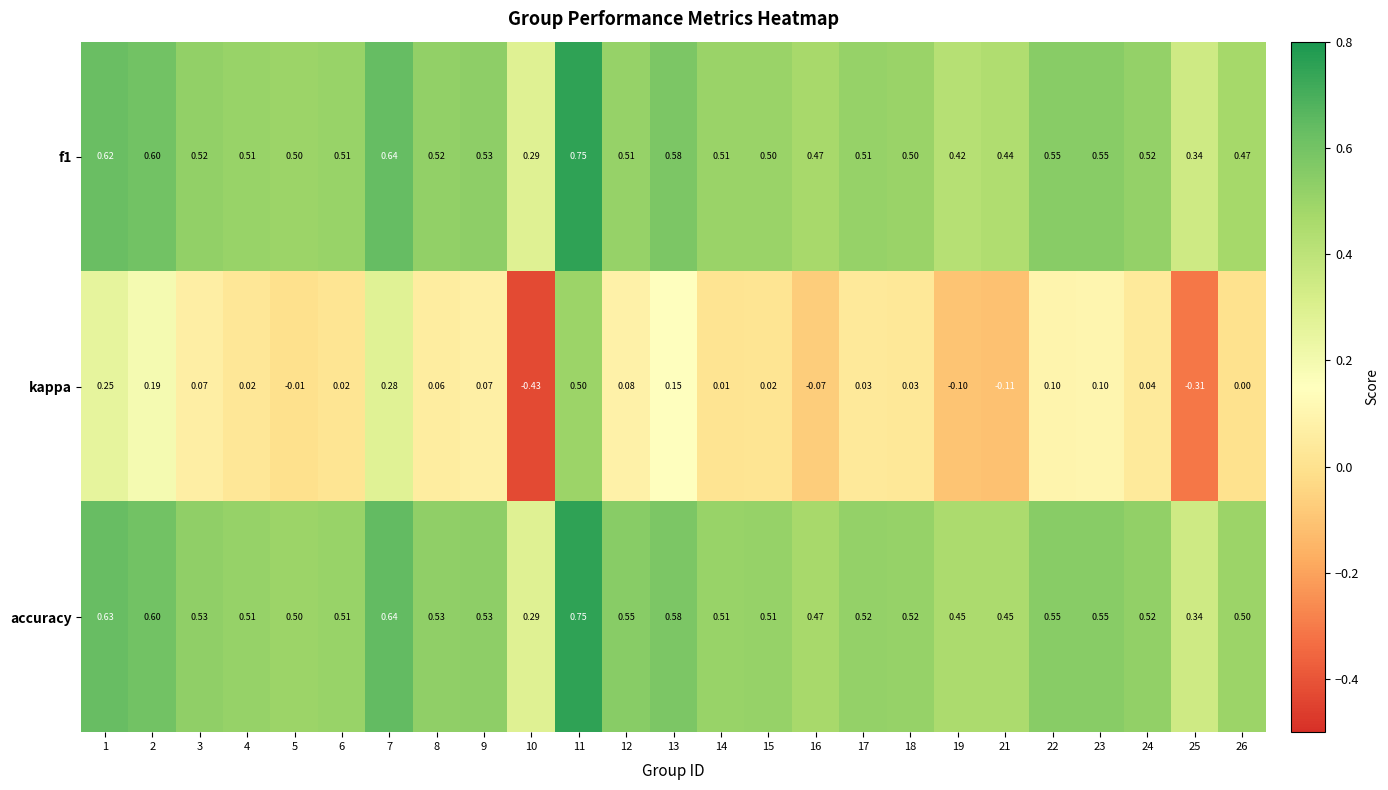

What is the total value across all series at 17?

1.1